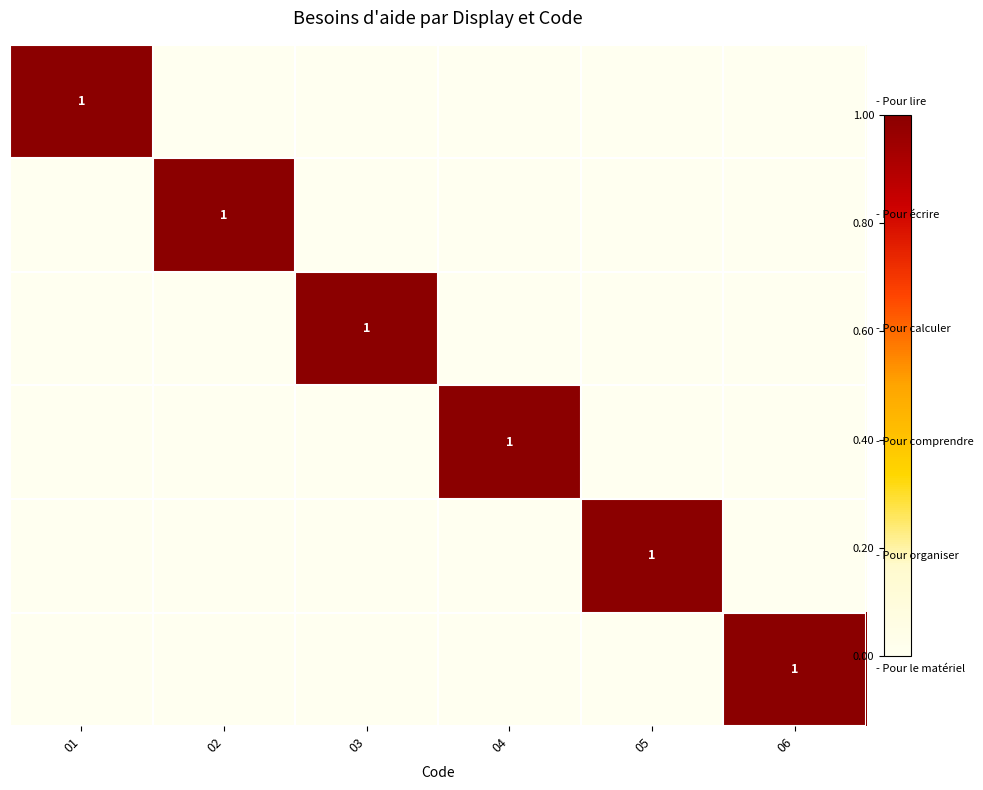

Which category has the lowest value in the - Pour calculer series?

01